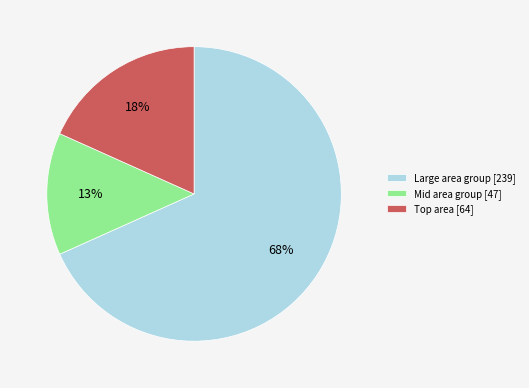

To the nearest percent, what percentage of the pie is Mid area group [47]?

13%